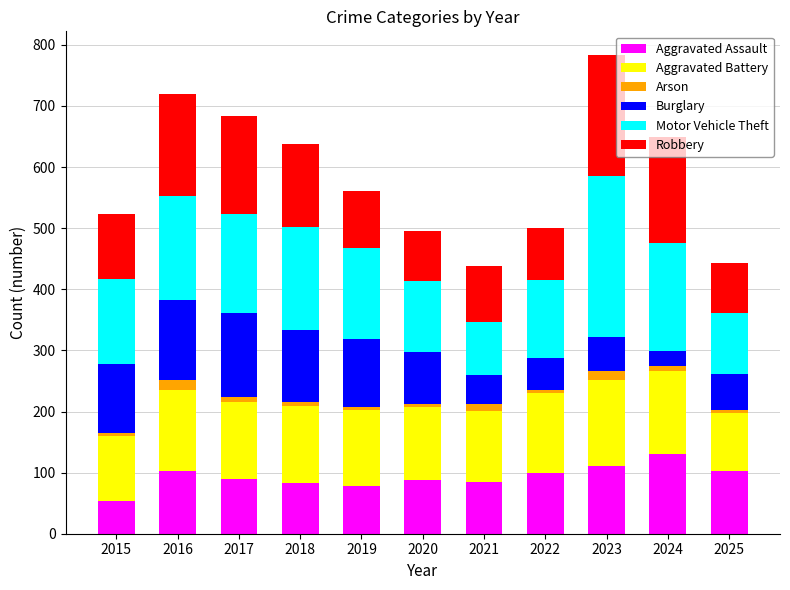

What is the sum of all Aggravated Assault values?

1023